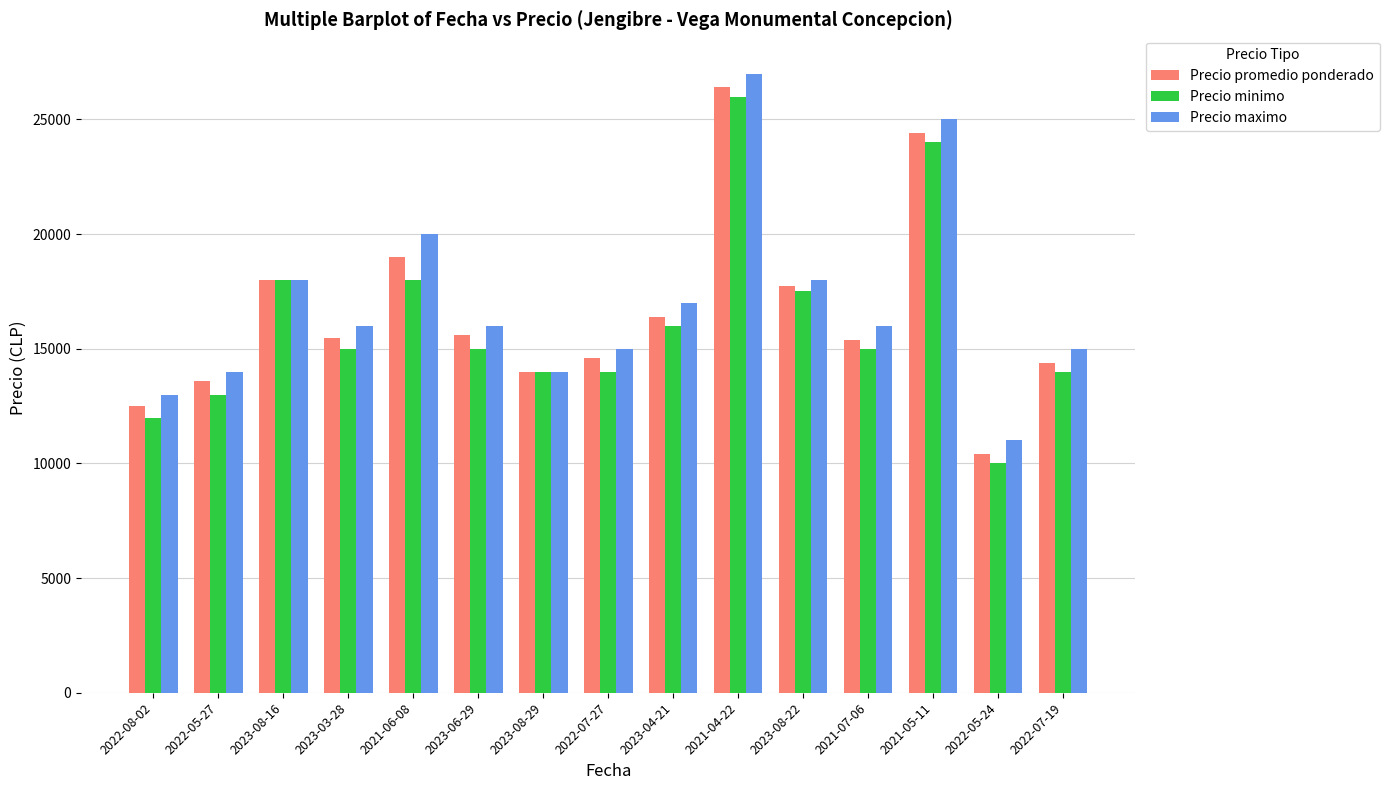

The value of Precio minimo at 2023-06-29 is 15000. True or false?

True